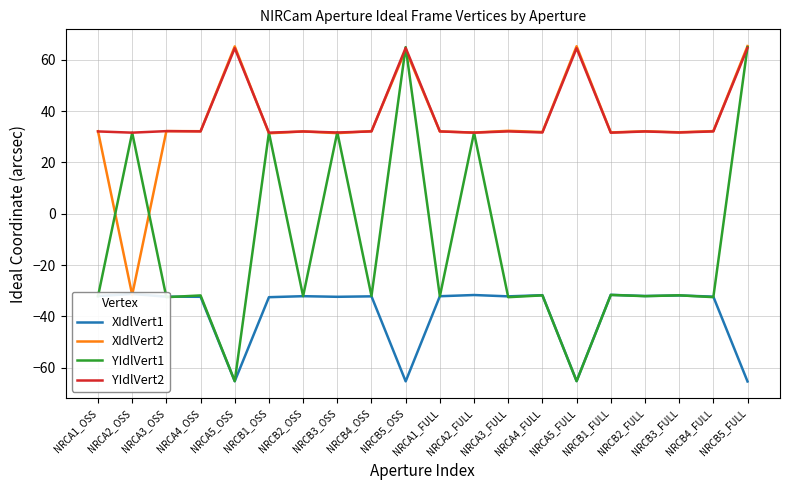

Reading left to right, what are all the values shown in this chart?

XIdlVert1: NRCA1_OSS=-32.1	NRCA2_OSS=-31.3	NRCA3_OSS=-32.3	NRCA4_OSS=-32.4	NRCA5_OSS=-65.3	NRCB1_OSS=-32.5	NRCB2_OSS=-32.2	NRCB3_OSS=-32.4	NRCB4_OSS=-32.2	NRCB5_OSS=-65.4	NRCA1_FULL=-32.2	NRCA2_FULL=-31.7	NRCA3_FULL=-32.2	NRCA4_FULL=-31.8	NRCA5_FULL=-65.2	NRCB1_FULL=-31.6	NRCB2_FULL=-32.1	NRCB3_FULL=-31.9	NRCB4_FULL=-32.3	NRCB5_FULL=-65.4
XIdlVert2: NRCA1_OSS=32.2	NRCA2_OSS=-31.6	NRCA3_OSS=32.2	NRCA4_OSS=32.2	NRCA5_OSS=65.2	NRCB1_OSS=31.4	NRCB2_OSS=32.1	NRCB3_OSS=31.4	NRCB4_OSS=32.2	NRCB5_OSS=63.9	NRCA1_FULL=32.1	NRCA2_FULL=31.6	NRCA3_FULL=32.3	NRCA4_FULL=31.9	NRCA5_FULL=65.3	NRCB1_FULL=31.7	NRCB2_FULL=32.2	NRCB3_FULL=31.8	NRCB4_FULL=32.2	NRCB5_FULL=65.4
YIdlVert1: NRCA1_OSS=-32.2	NRCA2_OSS=31.6	NRCA3_OSS=-32.5	NRCA4_OSS=-31.9	NRCA5_OSS=-65.3	NRCB1_OSS=31.6	NRCB2_OSS=-32.1	NRCB3_OSS=31.8	NRCB4_OSS=-32.1	NRCB5_OSS=64.9	NRCA1_FULL=-32.2	NRCA2_FULL=31.6	NRCA3_FULL=-32.5	NRCA4_FULL=-31.8	NRCA5_FULL=-65.3	NRCB1_FULL=-31.7	NRCB2_FULL=-32.1	NRCB3_FULL=-31.8	NRCB4_FULL=-32.5	NRCB5_FULL=64.9
YIdlVert2: NRCA1_OSS=32.1	NRCA2_OSS=31.6	NRCA3_OSS=32.2	NRCA4_OSS=32.1	NRCA5_OSS=64.5	NRCB1_OSS=31.6	NRCB2_OSS=32.1	NRCB3_OSS=31.7	NRCB4_OSS=32.1	NRCB5_OSS=64.7	NRCA1_FULL=32.1	NRCA2_FULL=31.6	NRCA3_FULL=32.1	NRCA4_FULL=31.7	NRCA5_FULL=64.5	NRCB1_FULL=31.6	NRCB2_FULL=32.1	NRCB3_FULL=31.7	NRCB4_FULL=32.1	NRCB5_FULL=64.7